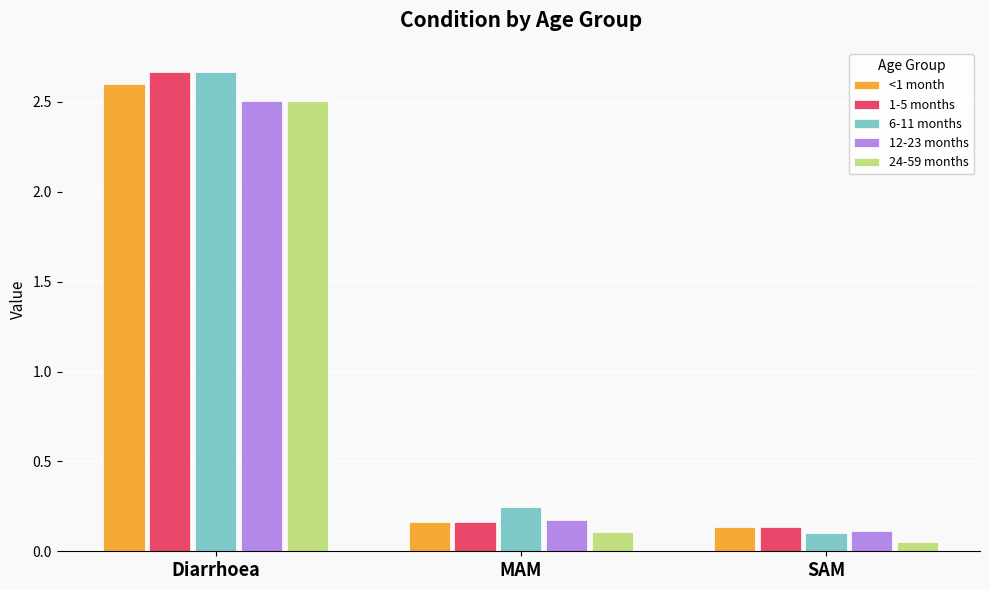

True or false: 1-5 months has a value of 0.1 at SAM.

True